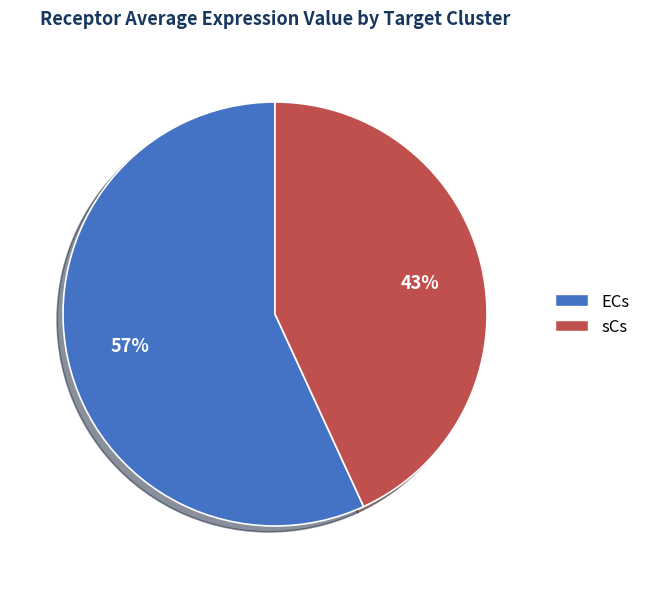

How many slices are in this pie chart?

2